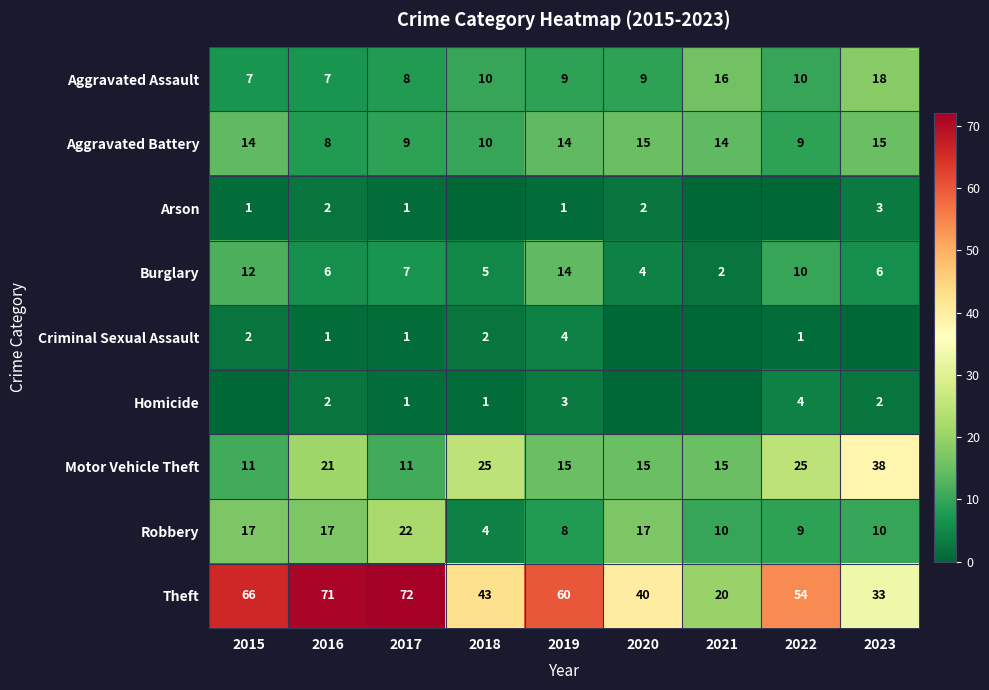

What is the difference between the second highest and second lowest values in the Aggravated Assault series?

9